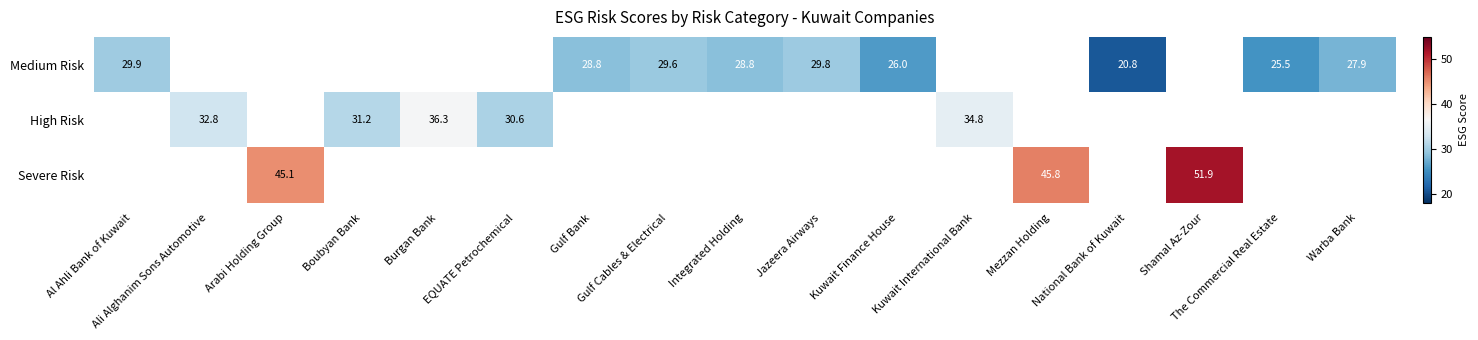

Where does the Medium Risk series first go above 25?

Al Ahli Bank of Kuwait